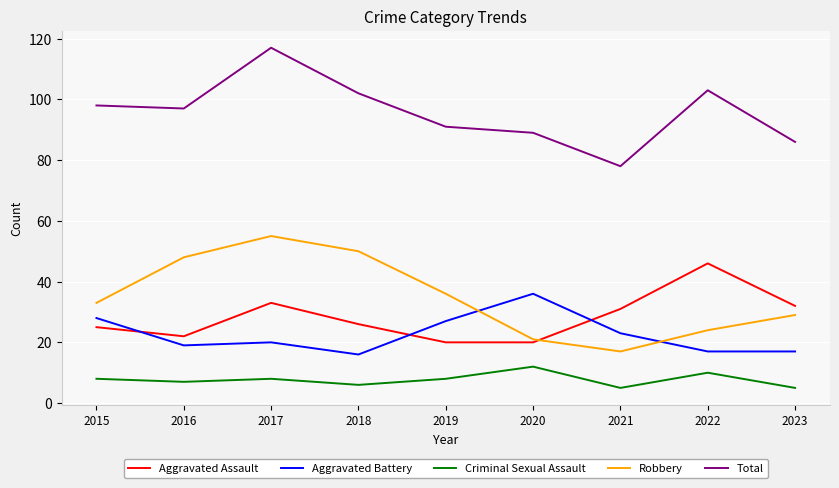

What is the approximate value of Aggravated Battery at 2020?

36